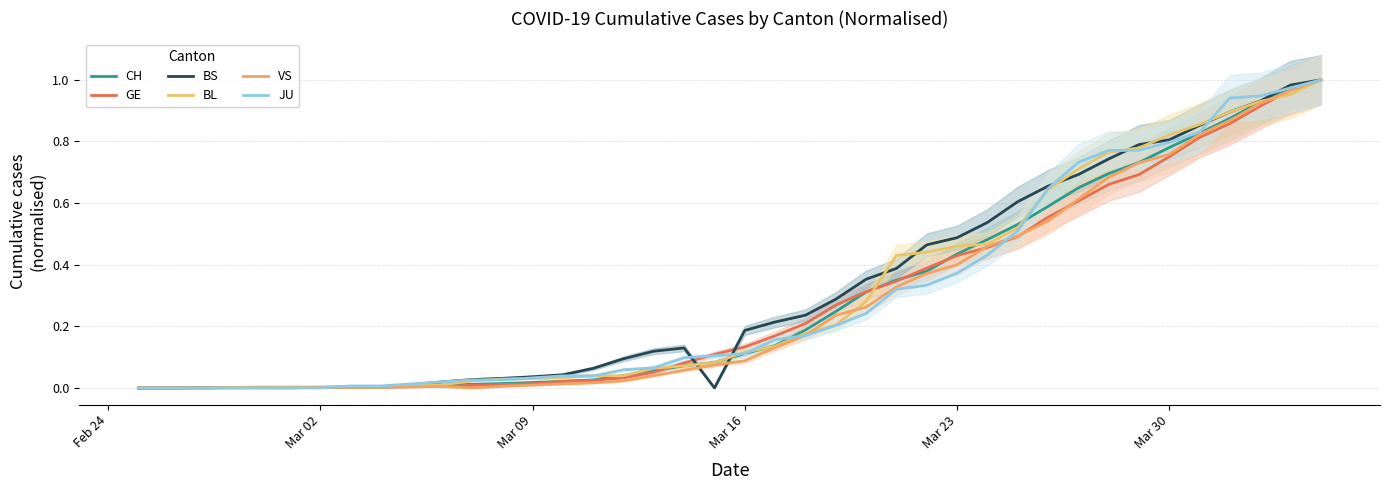

Which series has the largest total across all categories?

BS